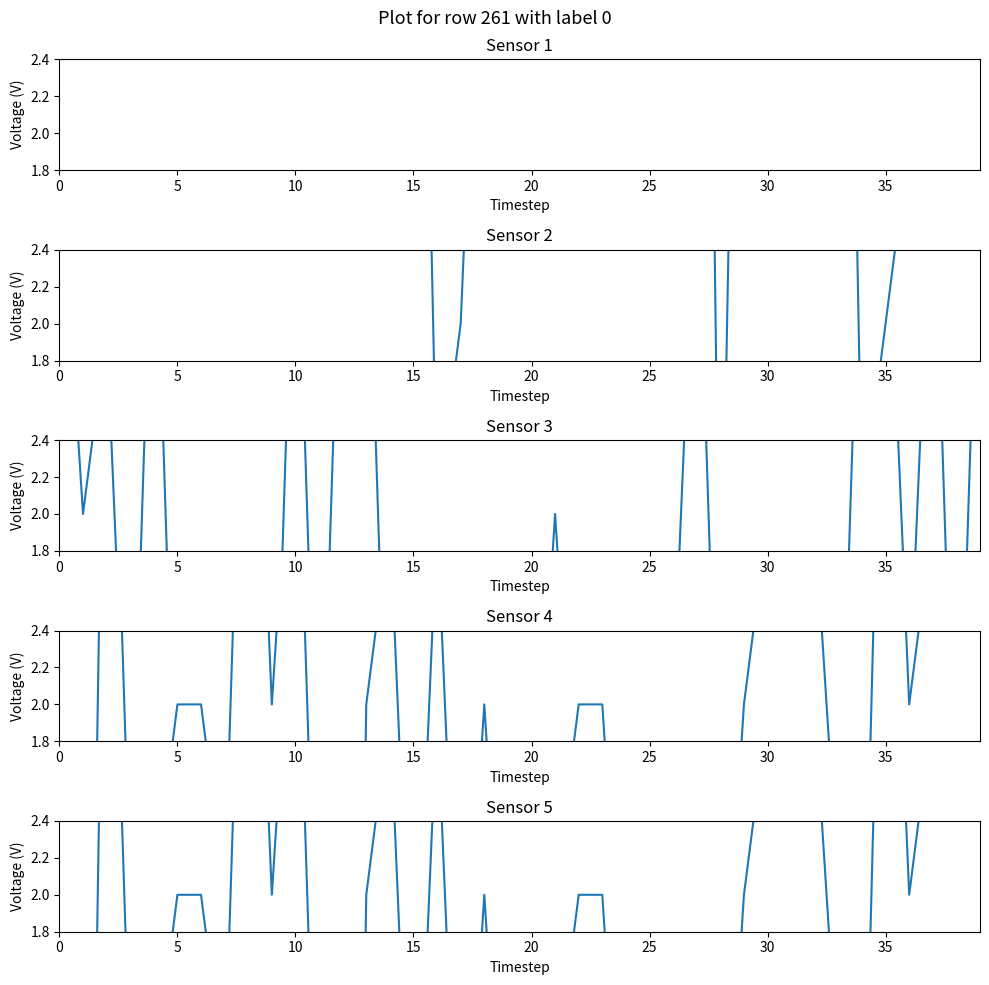

True or false: K and PC intersect in this chart.

False